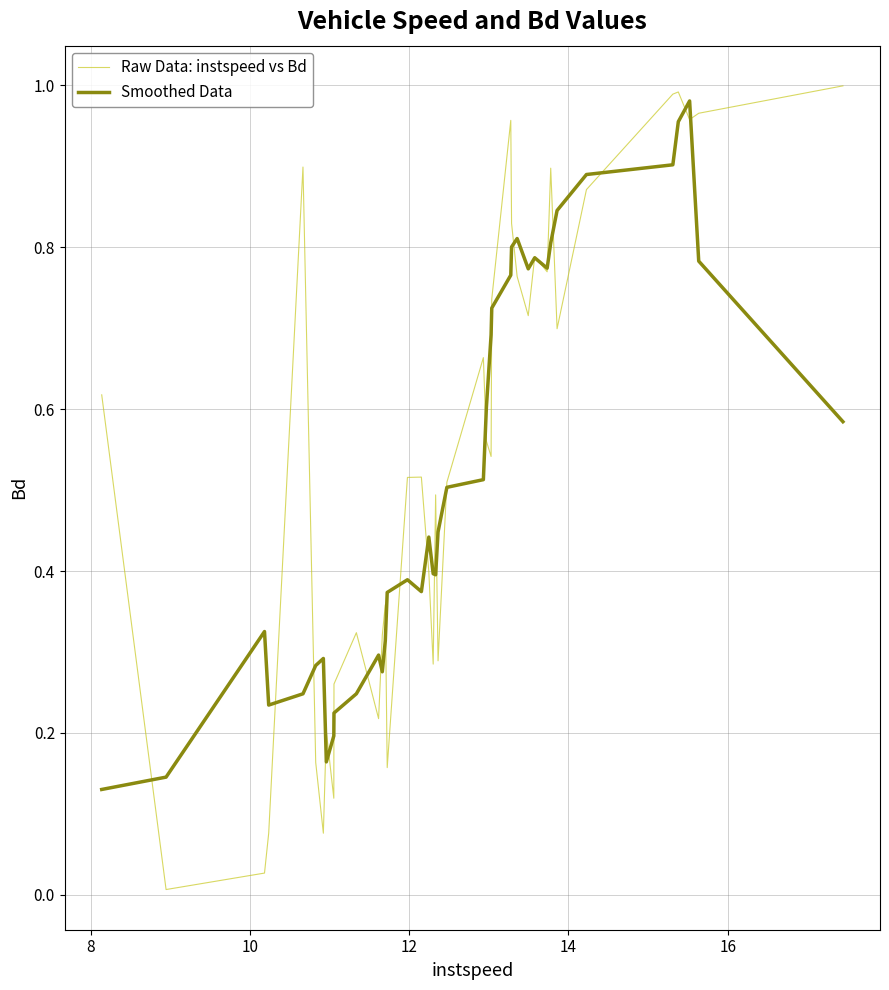

True or false: Raw Data: instspeed vs Bd and Smoothed Data intersect in this chart.

True